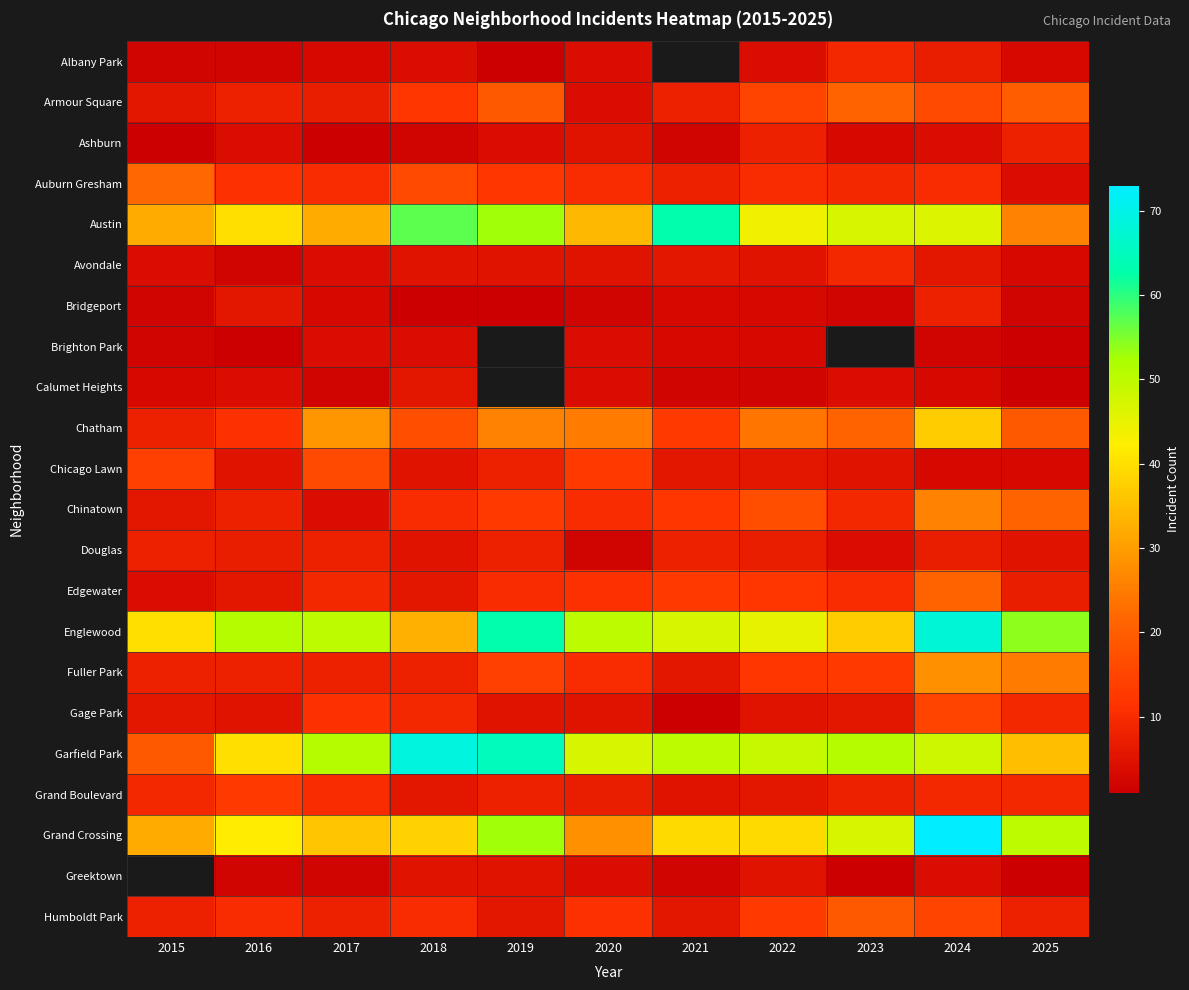

List the series in order of their peak value, highest first.

Grand Crossing, Garfield Park, Englewood, Austin, Chatham, Fuller Park, Chinatown, Auburn Gresham, Armour Square, Edgewater, Chicago Lawn, Gage Park, Grand Boulevard, Albany Park, Avondale, Ashburn, Bridgeport, Douglas, Calumet Heights, Brighton Park, Greektown, Humboldt Park